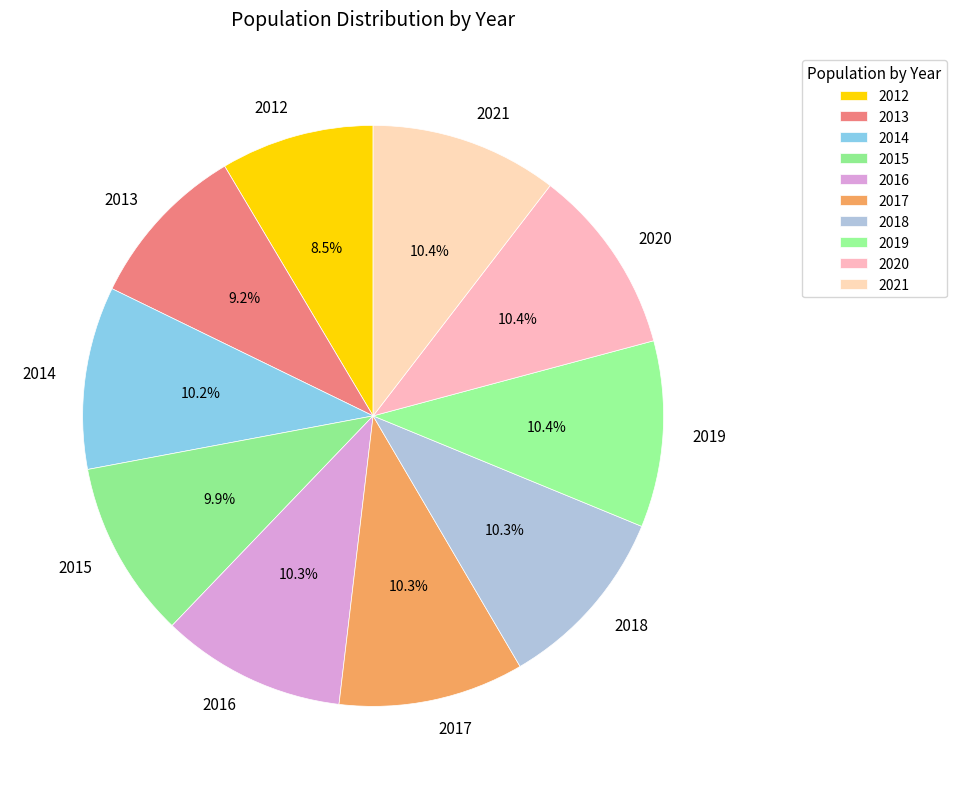

Which category has the smallest portion of the pie?

2012